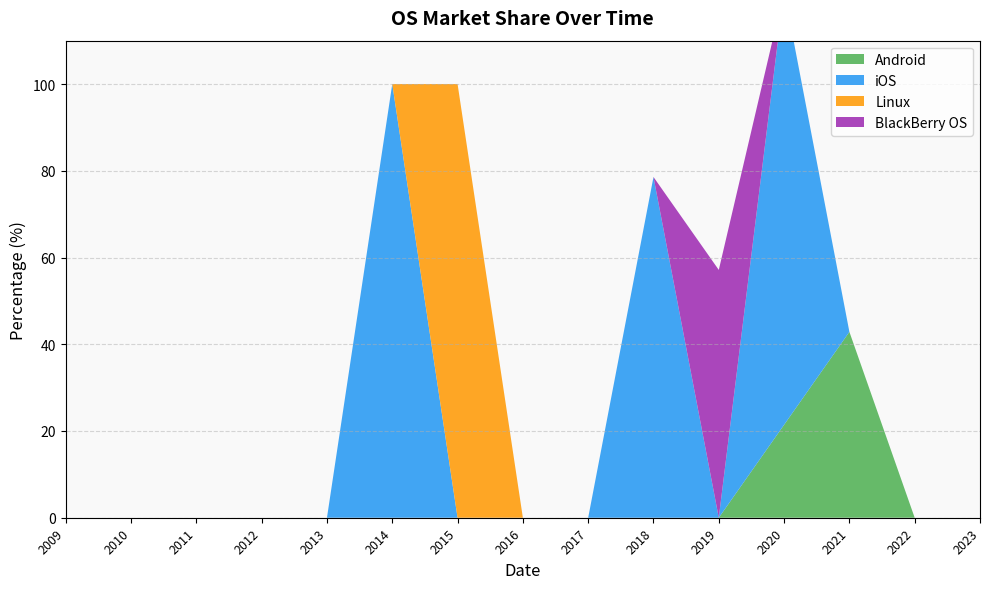

Reading left to right, what are all the values shown in this chart?

Android: 0.0	0.0	0.0	0.0	0.0	0.0	0.0	0.0	0.0	0.0	0.0	21.4	42.9	0.0	0.0
iOS: 0.0	0.0	0.0	0.0	0.0	100.0	0.0	0.0	0.0	78.6	0.0	100.0	0.0	0.0	0.0
Linux: 0.0	0.0	0.0	0.0	0.0	0.0	100.0	0.0	0.0	0.0	0.0	0.0	0.0	0.0	0.0
BlackBerry OS: 0.0	0.0	0.0	0.0	0.0	0.0	0.0	0.0	0.0	0.0	57.1	0.0	0.0	0.0	0.0